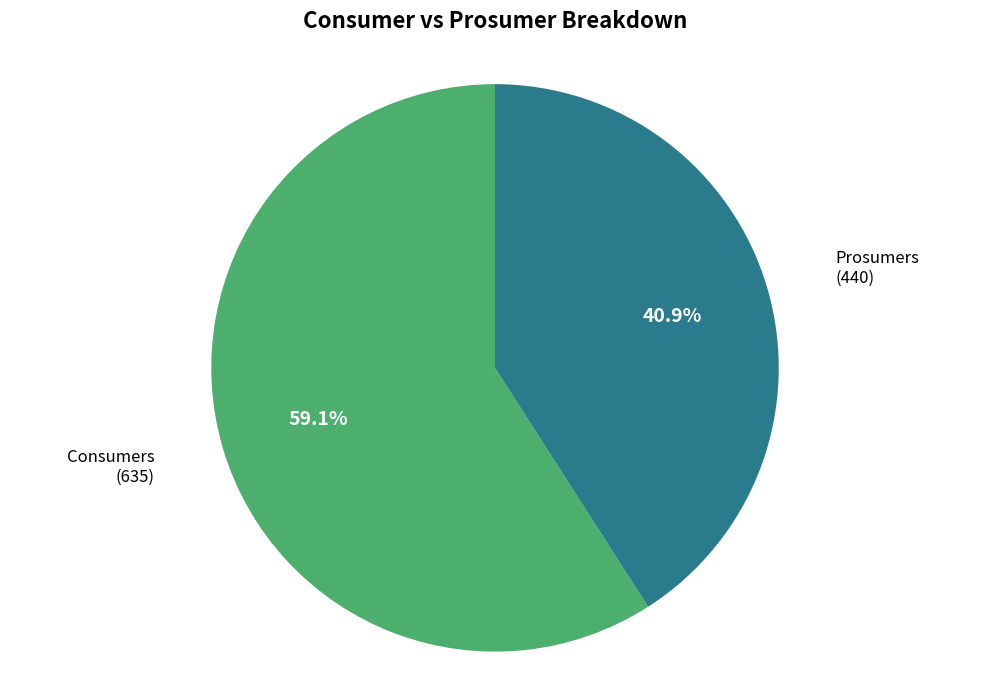

To the nearest percent, what portion does Prosumers represent?

41%